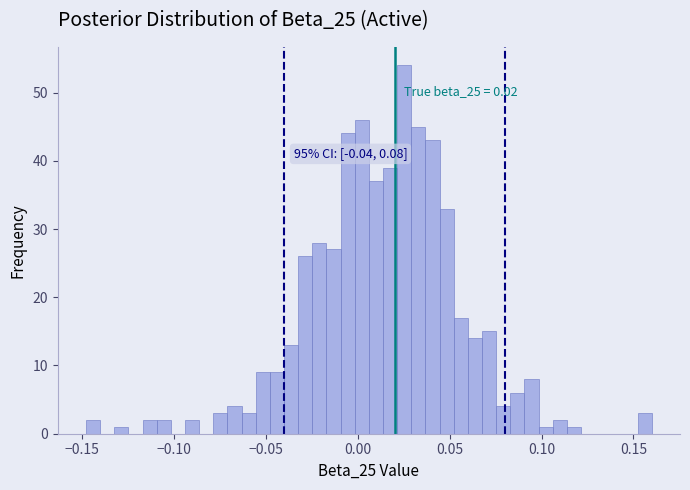

Read against the x-axis, roughly where is the centre of the tallest bar?

0.025